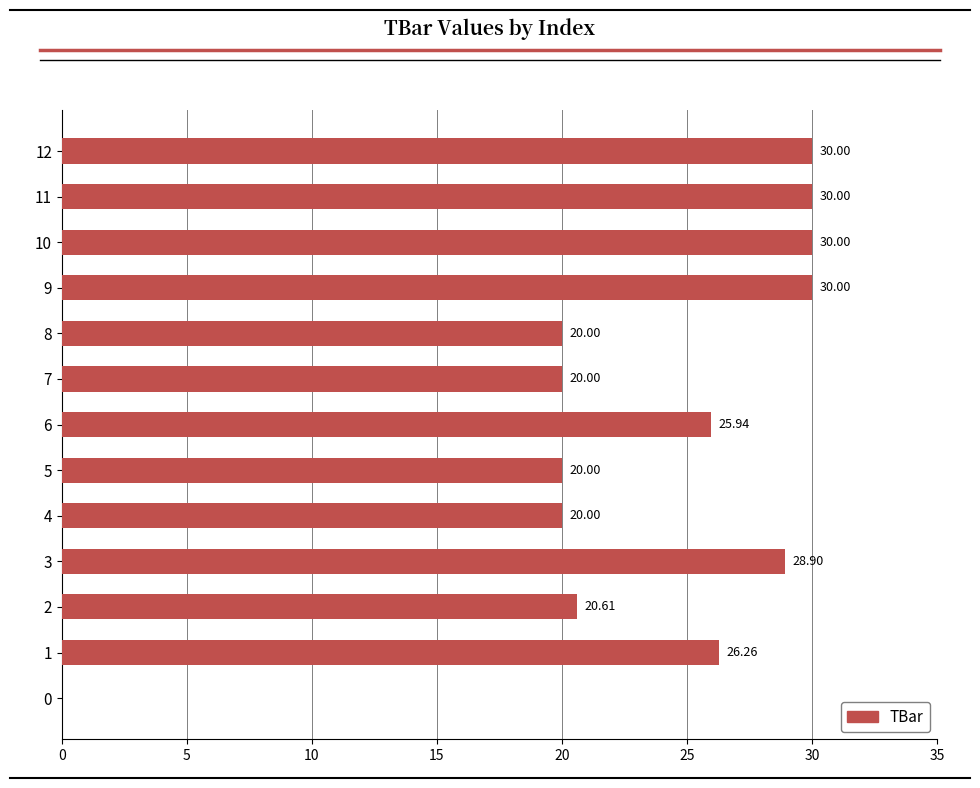

Are the bars grouped side by side (vs. stacked)?

No